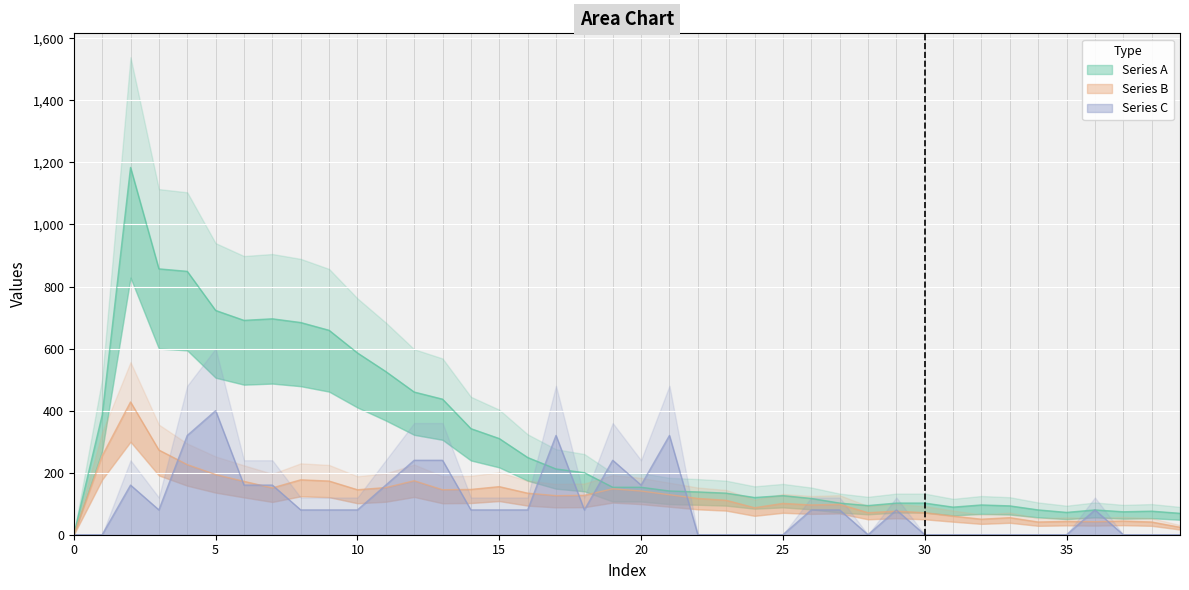

How many data points in Series C are above 80?

12